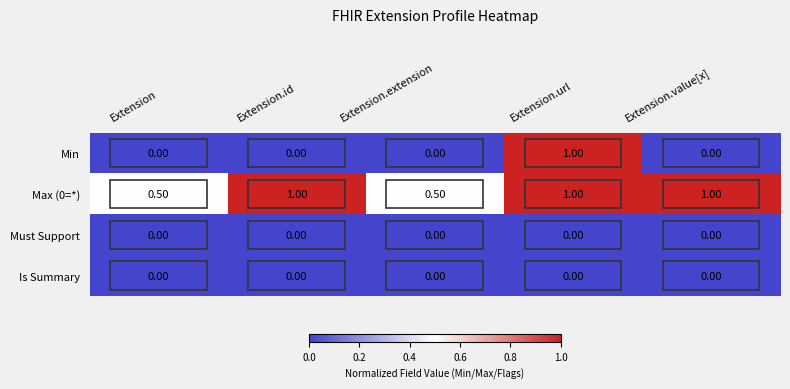

Which series changed the most between Extension.id and Extension.extension?

Max (0=*)